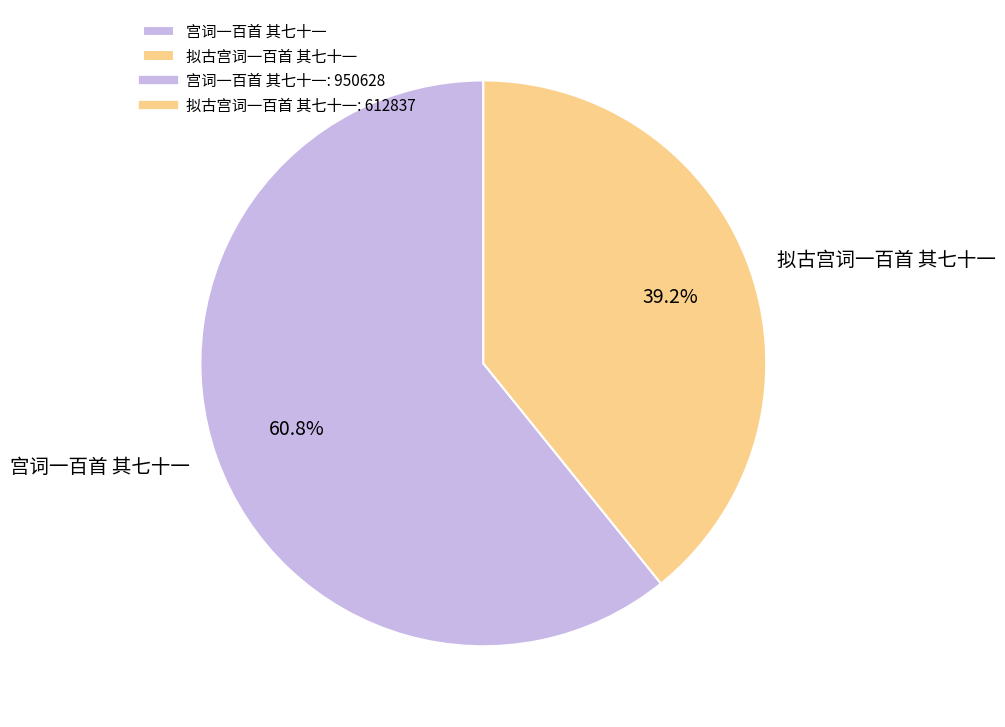

Which category has the biggest portion of the pie?

宫词一百首 其七十一